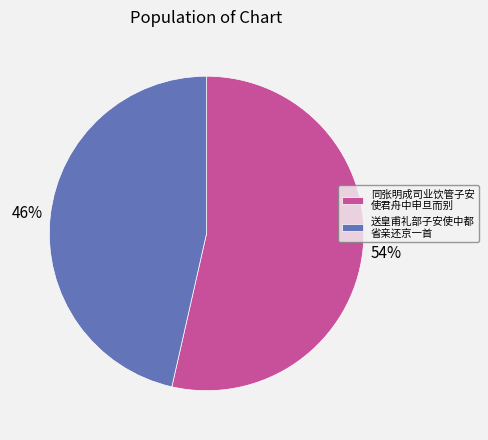

Is the sum of 同张明成司业饮管子安 使君舟中申旦而别 and 送皇甫礼部子安使中都 省亲还京一首 greater than half?

Yes